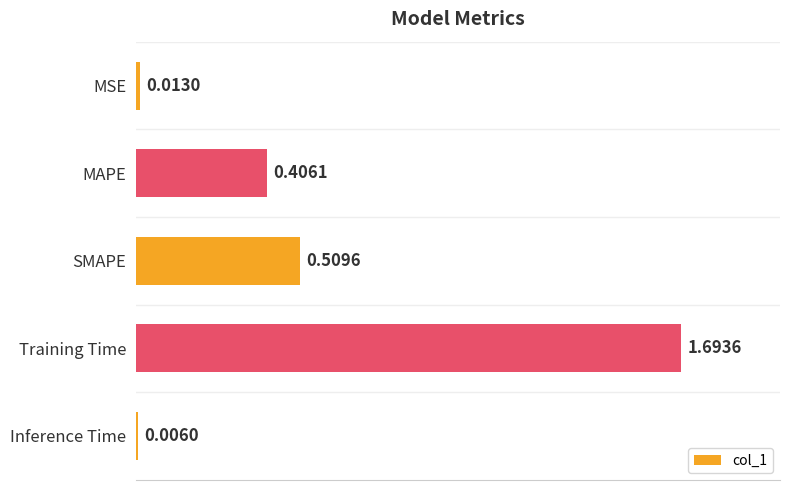

At which label is the value closest to 0?

Inference Time